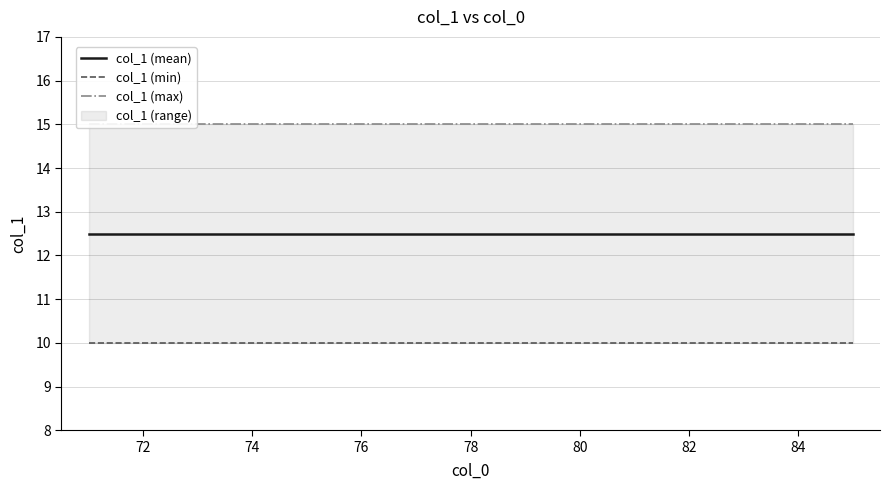

Between 70 and 80, which series saw the biggest shift?

col_1 (mean)